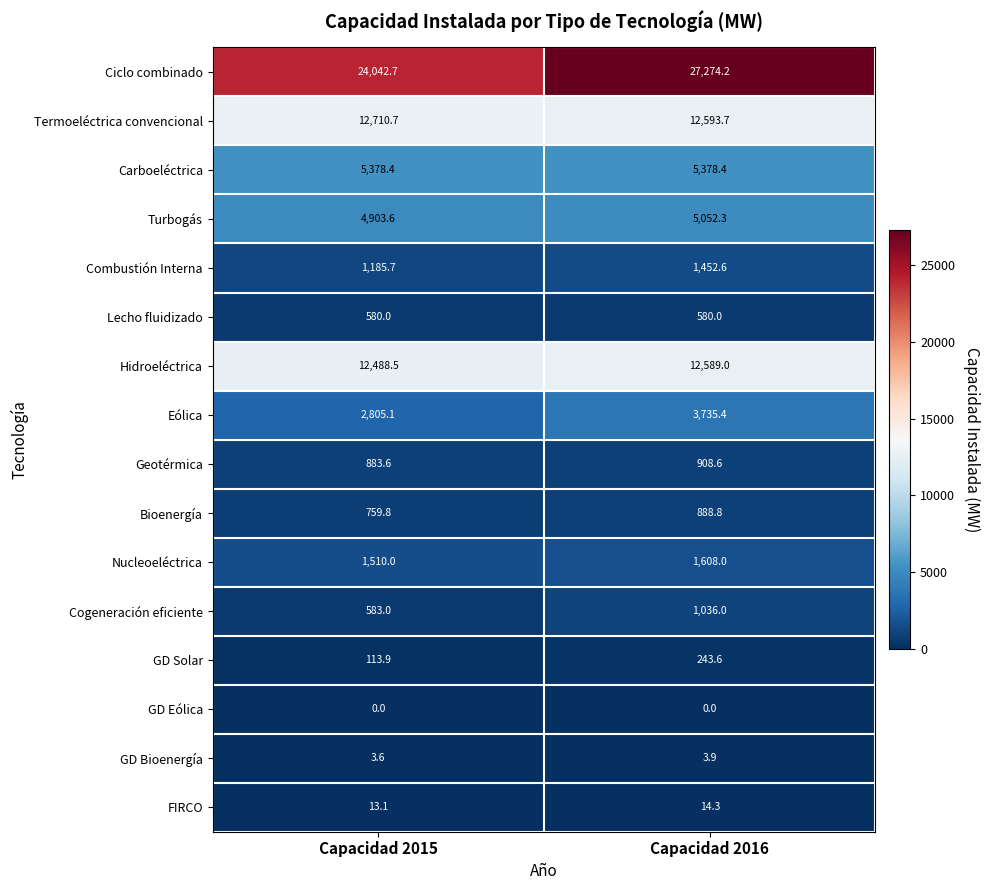

What is the spread (max minus min) of values at Capacidad 2015?

24042.7